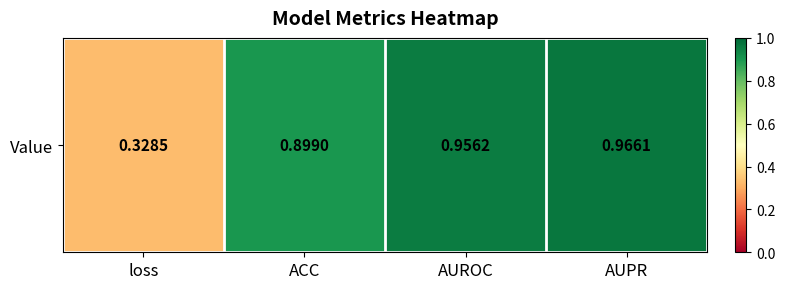

Rank the categories by value from lowest to highest.

loss, ACC, AUROC, AUPR